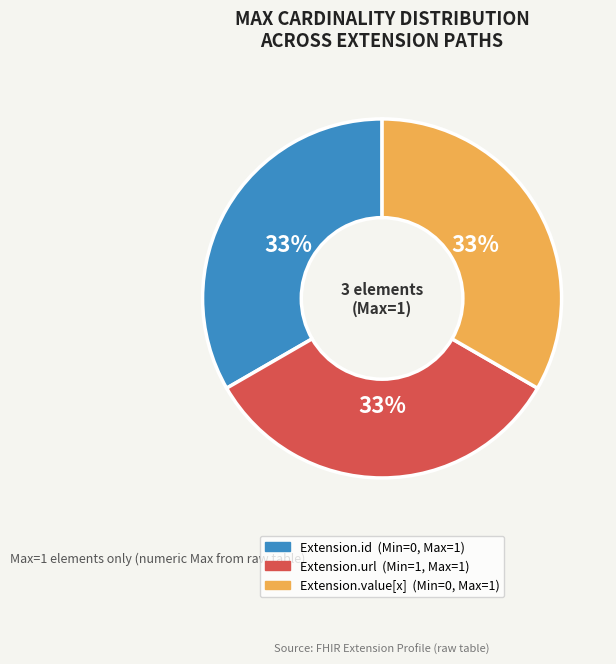

To the nearest percent, what is the average slice percentage?

33%